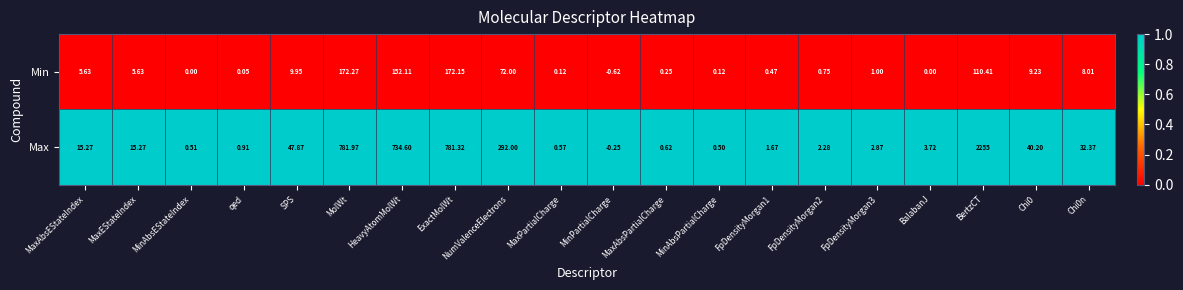

Which series has the largest range (max minus min)?

Max